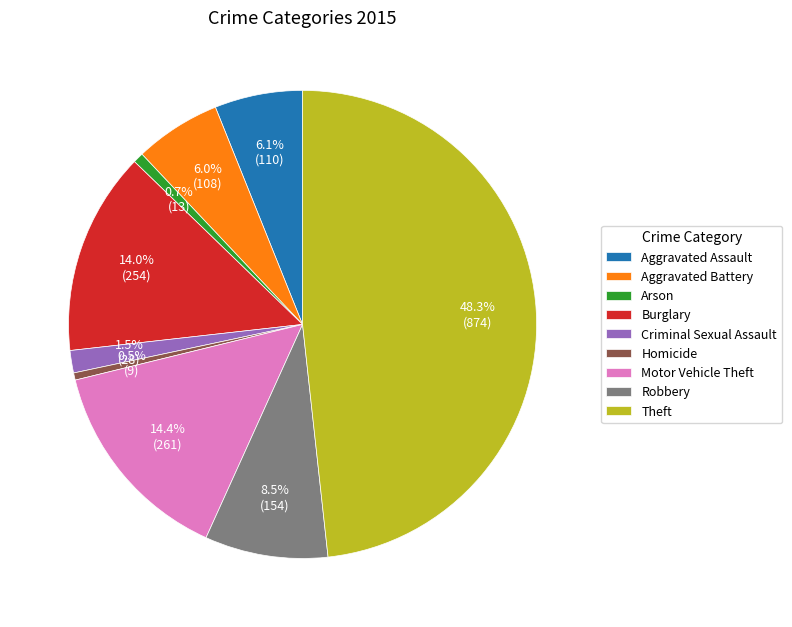

Which slice is the largest?

Theft